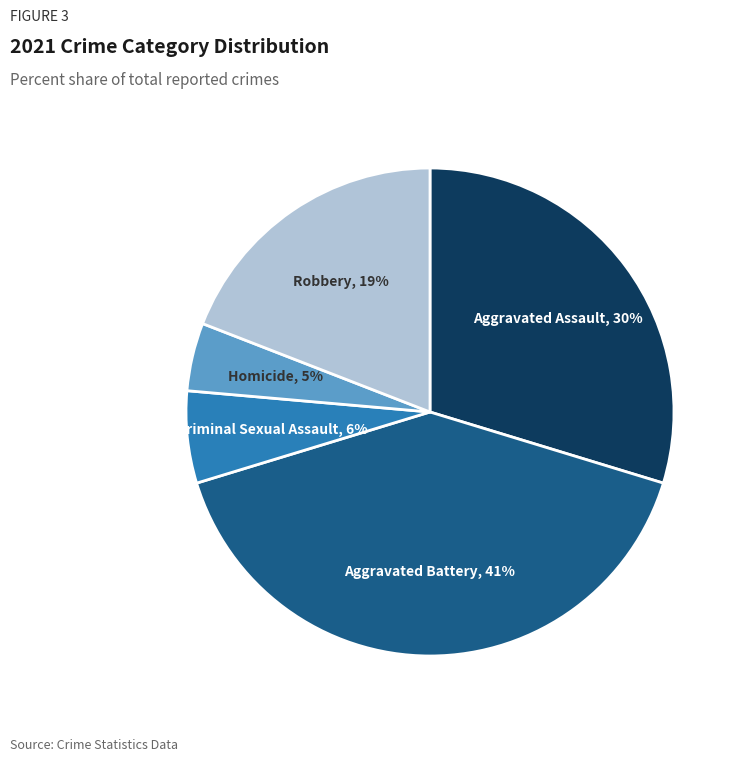

What is the largest slice in the pie chart?

Aggravated Battery